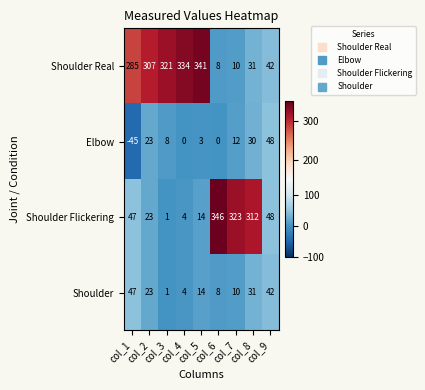

What is the difference between the Shoulder Real values at col_5 and col_4?

7